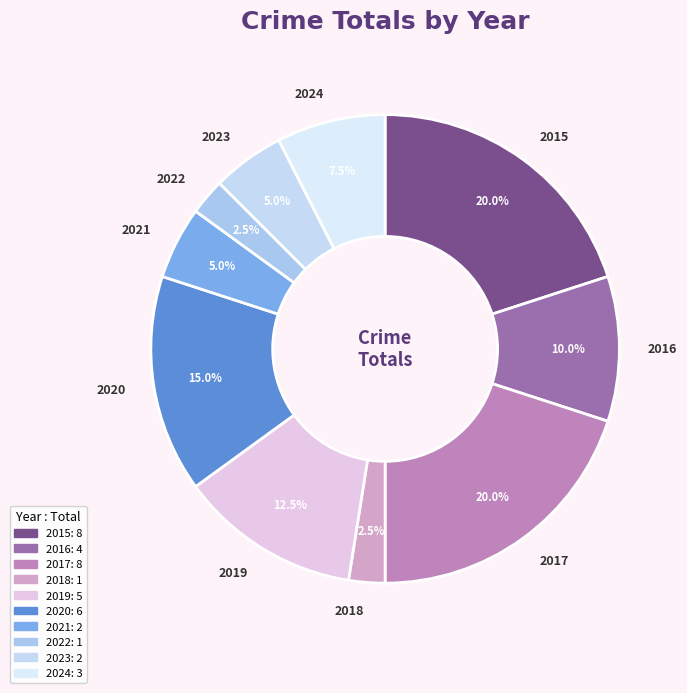

Do 2022 and 2016 together represent more than half of the pie?

No